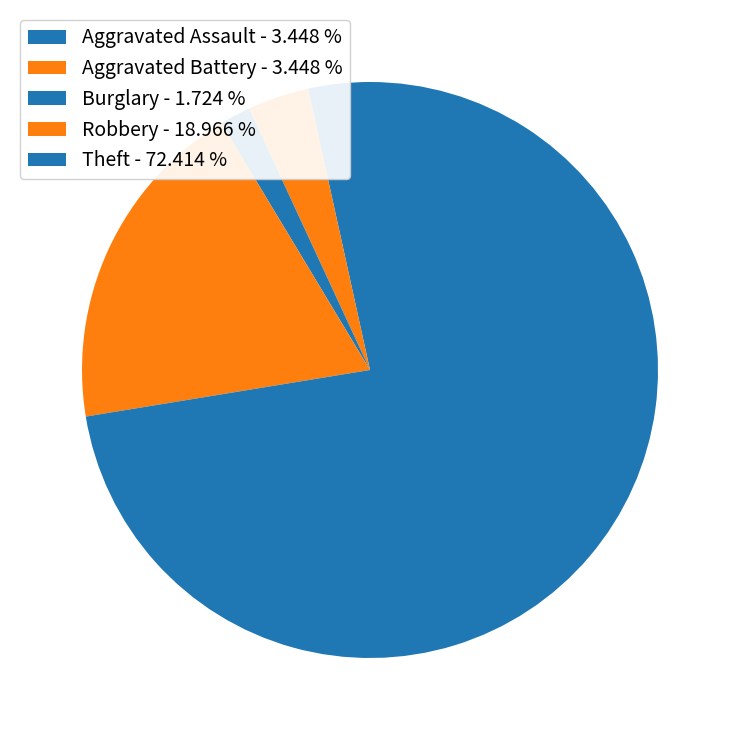

How many segments does this pie chart have?

5